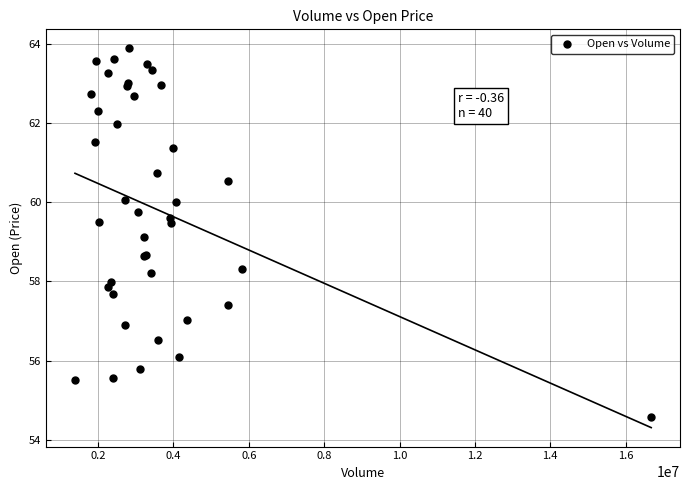

What Y value in the scatter plot is closest to 59?

59.1